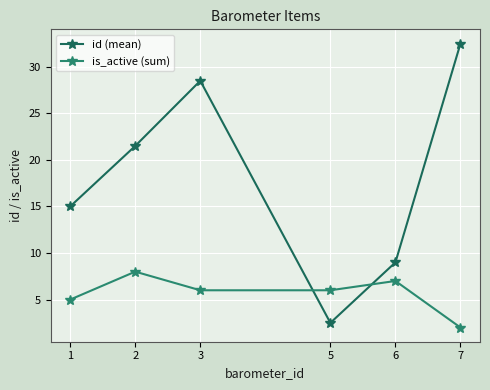

What is the difference between the is_active (sum) values at 1 and 3?

1.0